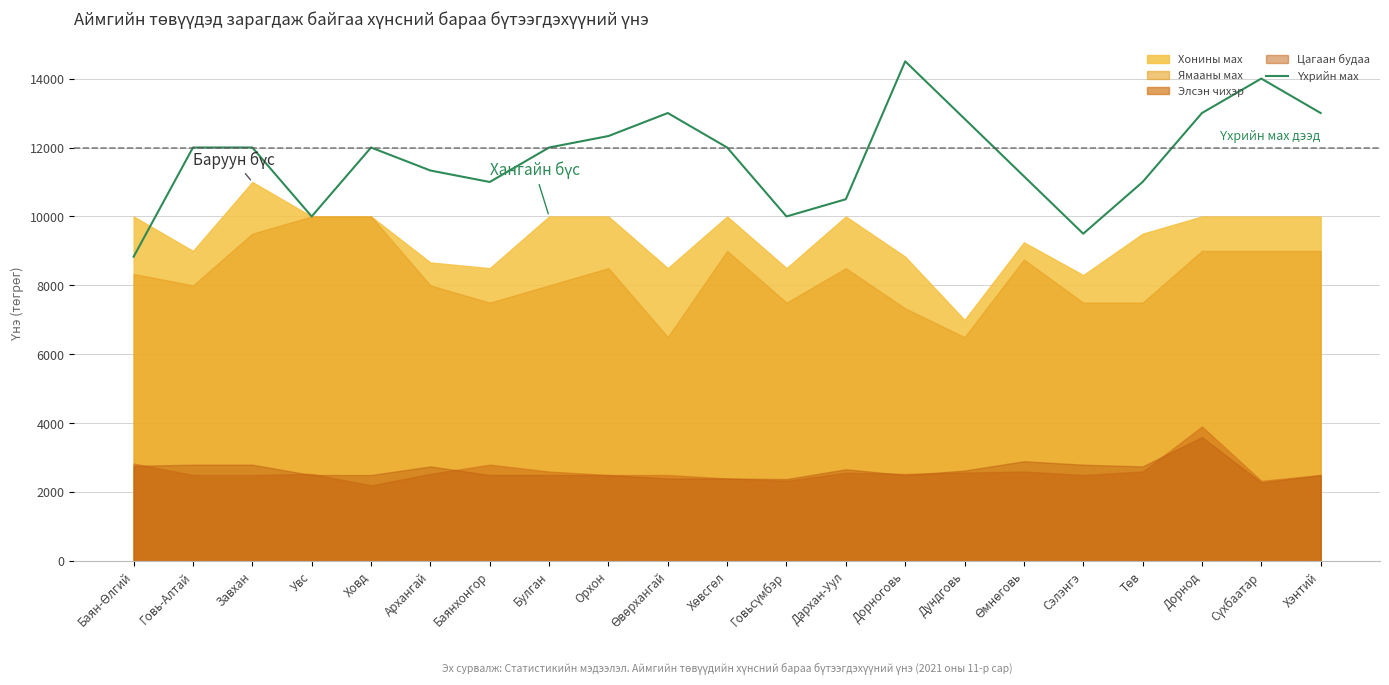

What value does the data have at Хөвсгөл?

12000.0